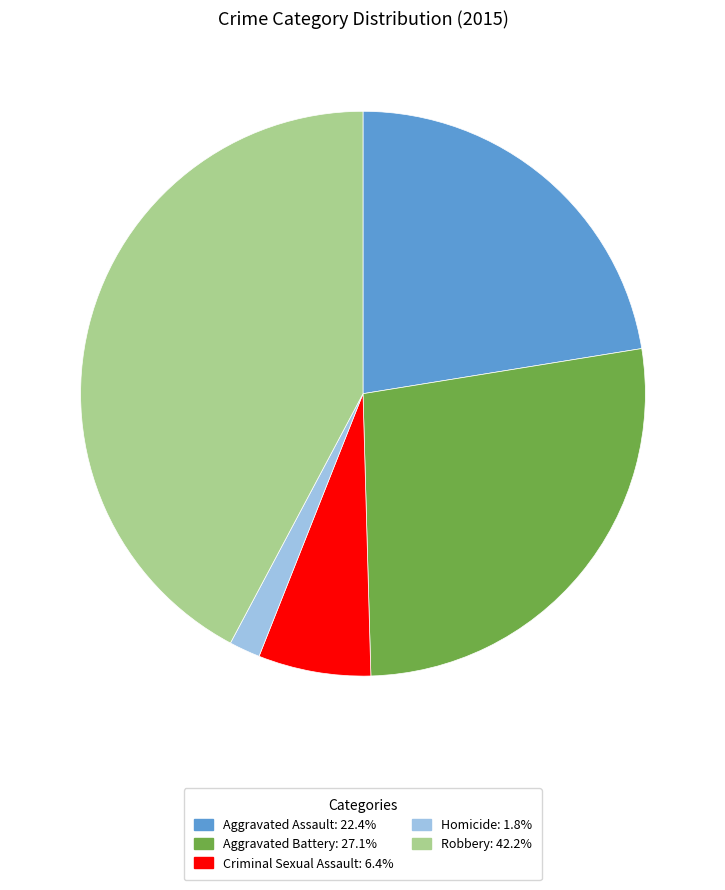

Do Robbery and Homicide together represent more than half of the pie?

No